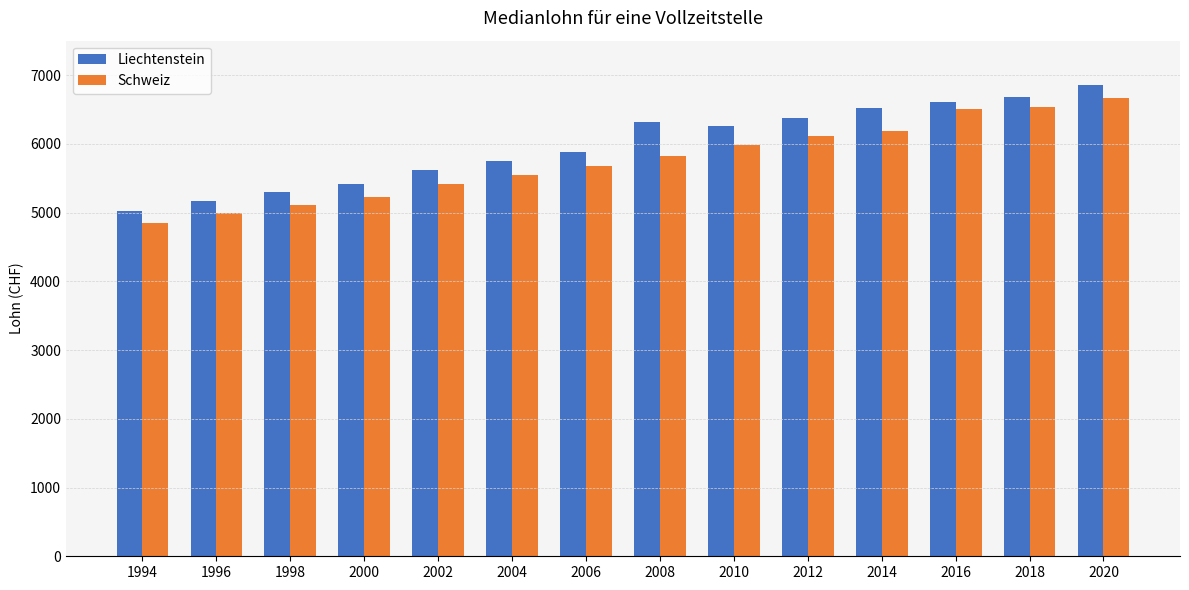

Which series changed the most between 2006 and 2012?

Liechtenstein